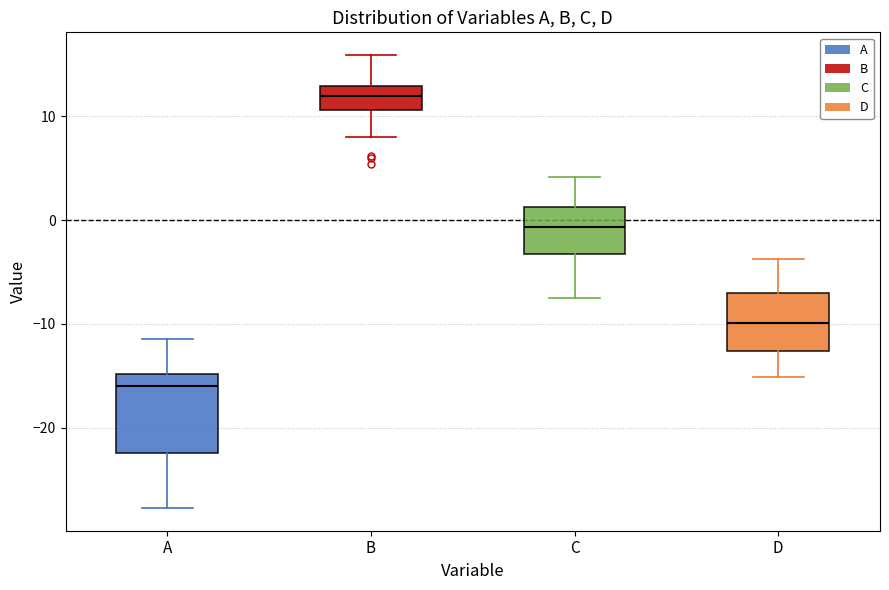

Comparing the boxes themselves (not the whiskers), which one is the tallest?

A